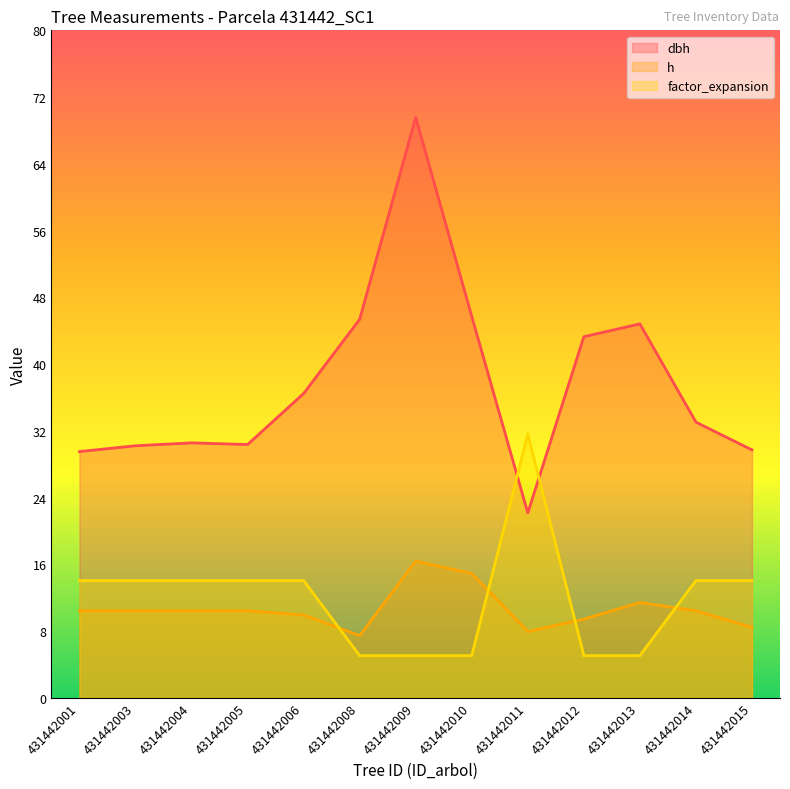

What value does the h series have at 431442004?

10.5